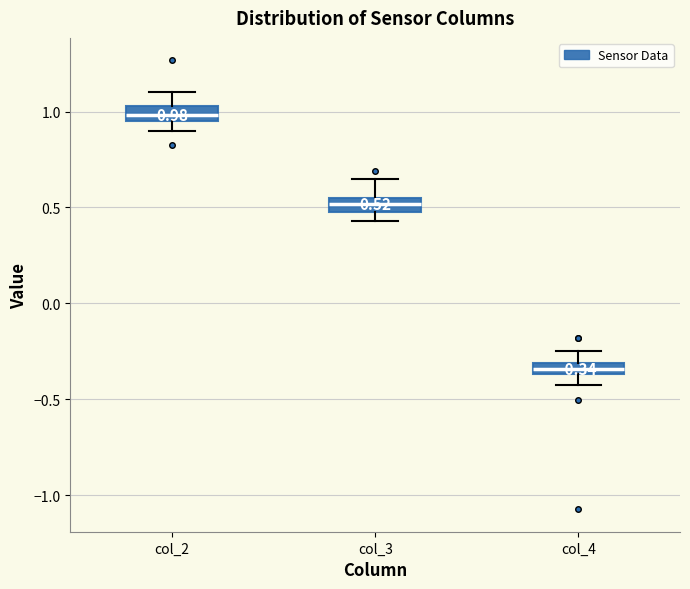

Which box has the lowest median line?

col_4